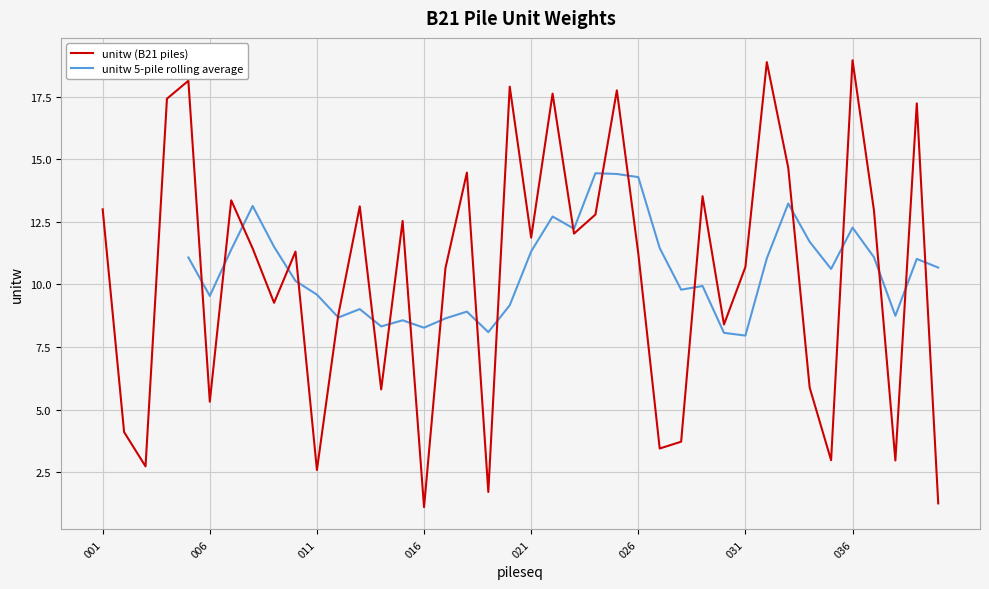

At which label does the data first exceed 11?

001